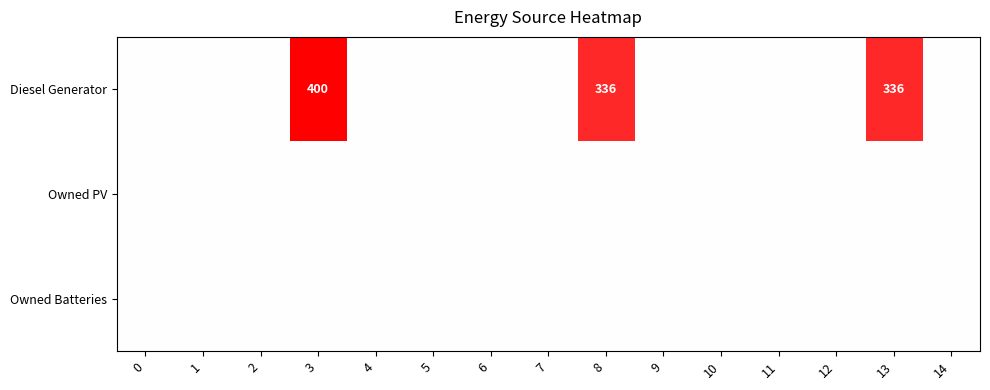

At how many categories does at least one series exceed 84?

3